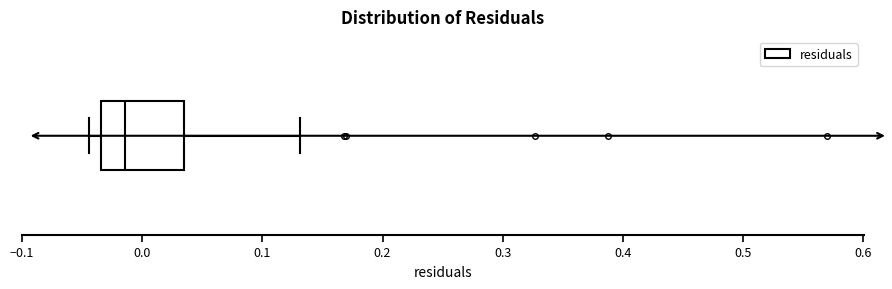

Where is the left edge of the box on the x-axis? The values are not printed on the chart, so give them approximately, as read against the axis.

-0.03